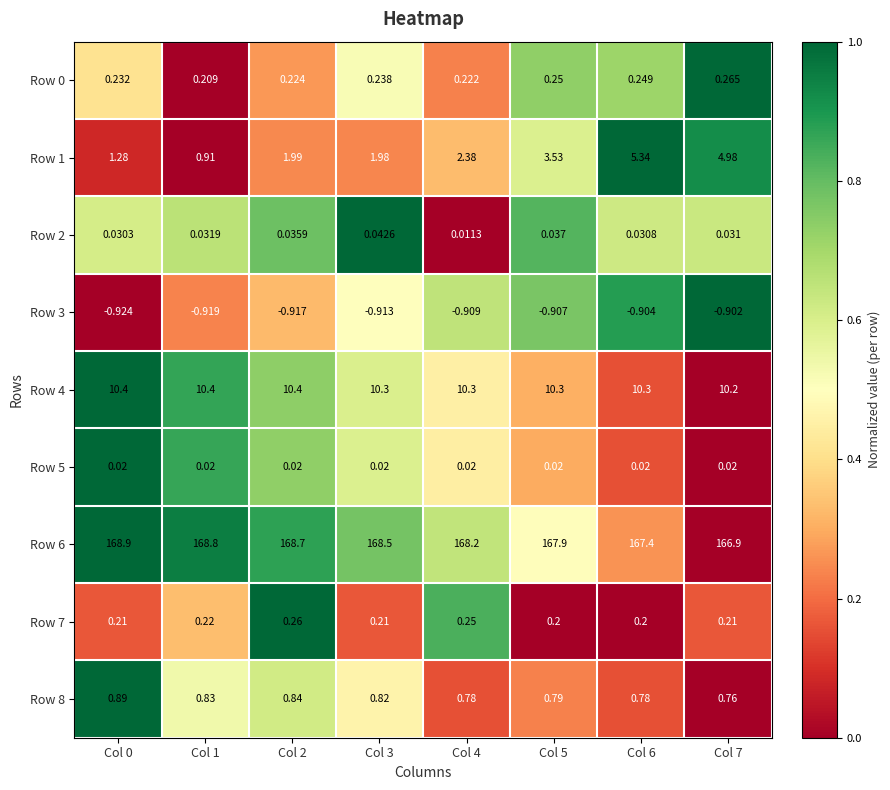

Is the value of Row 5 at Col 3 greater than the value of Row 0 at Col 3?

No